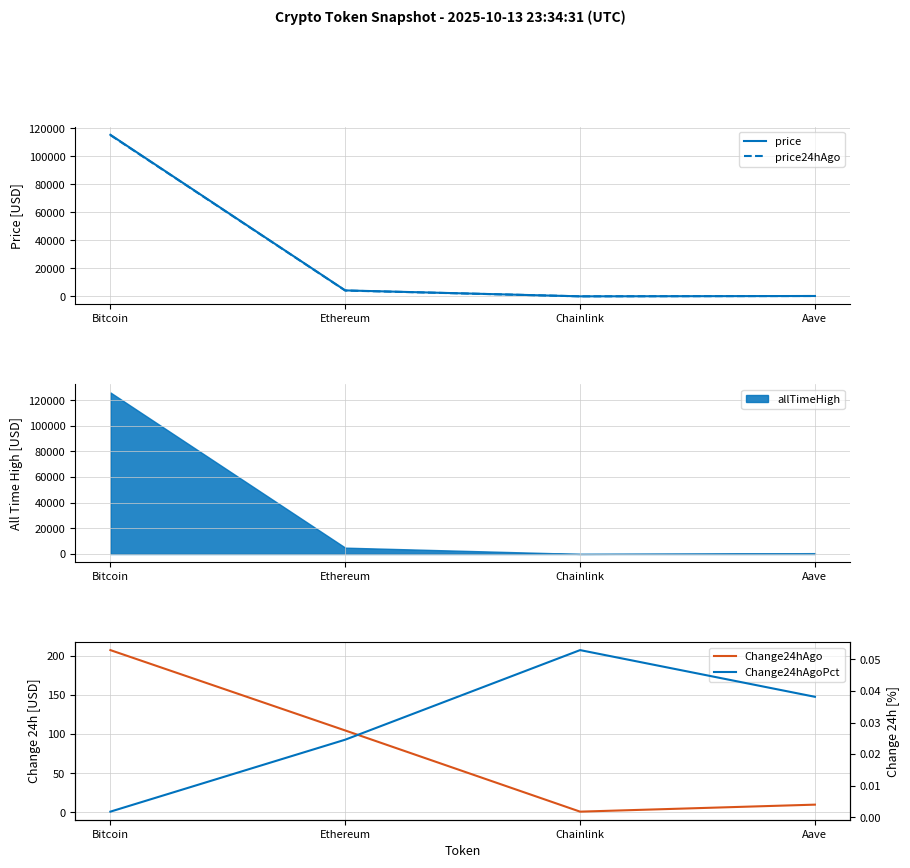

True or false: Change24hAgoPct has a value of 0.0 at Ethereum.

True